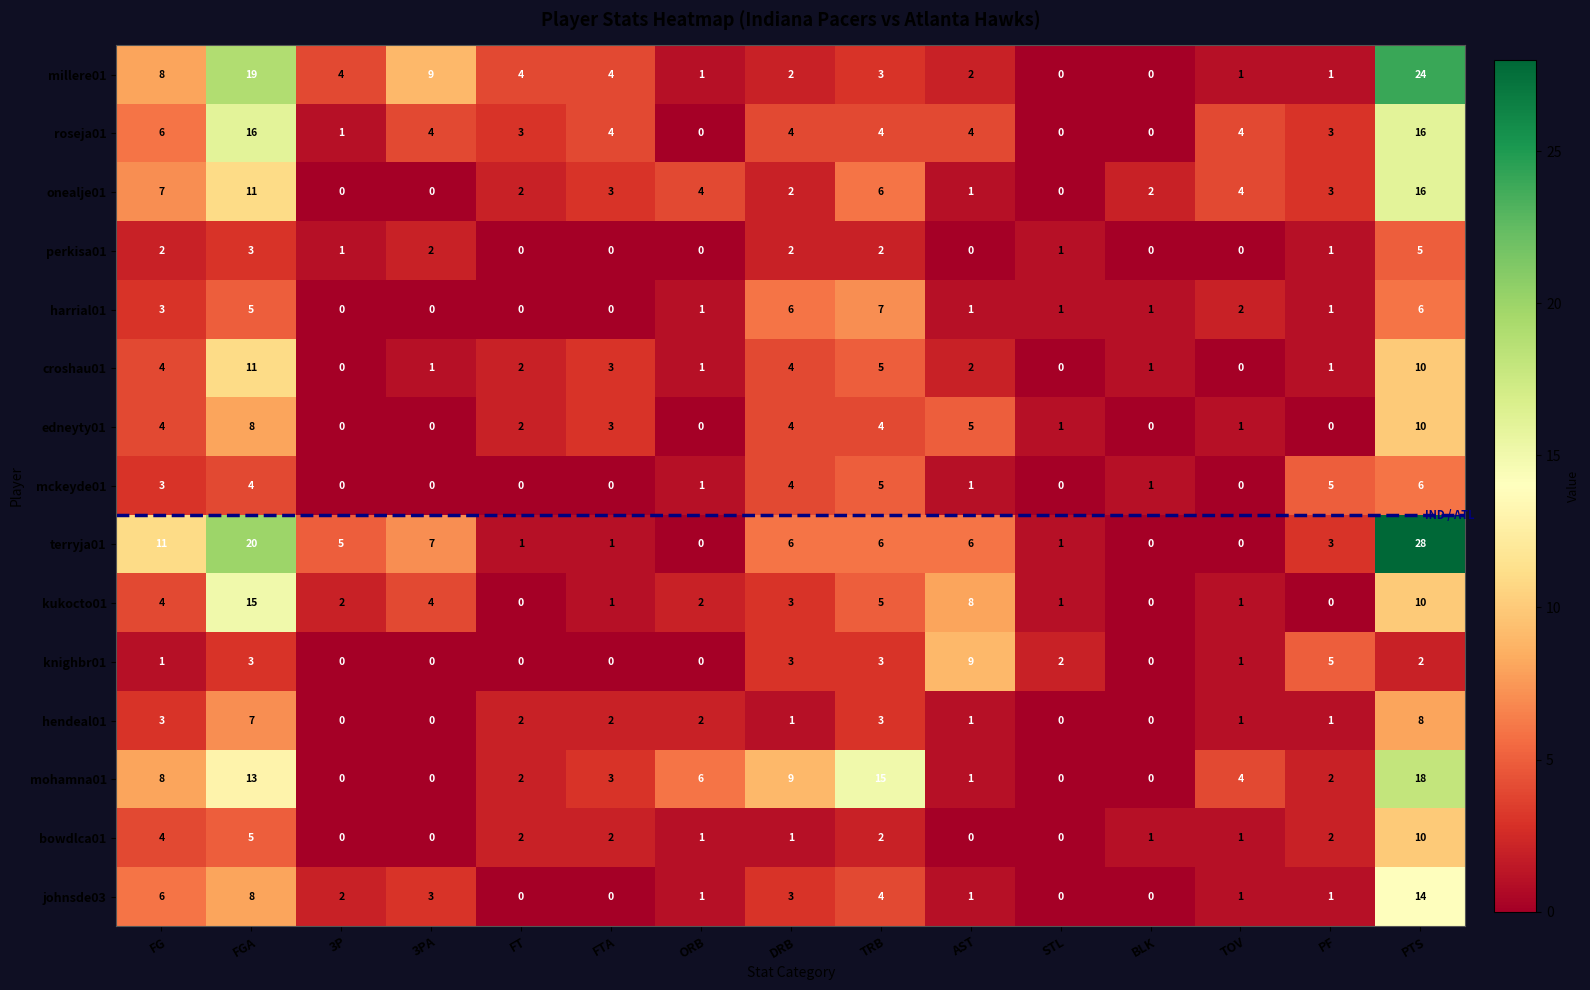

What is the difference between the kukocto01 values at FG and AST?

4